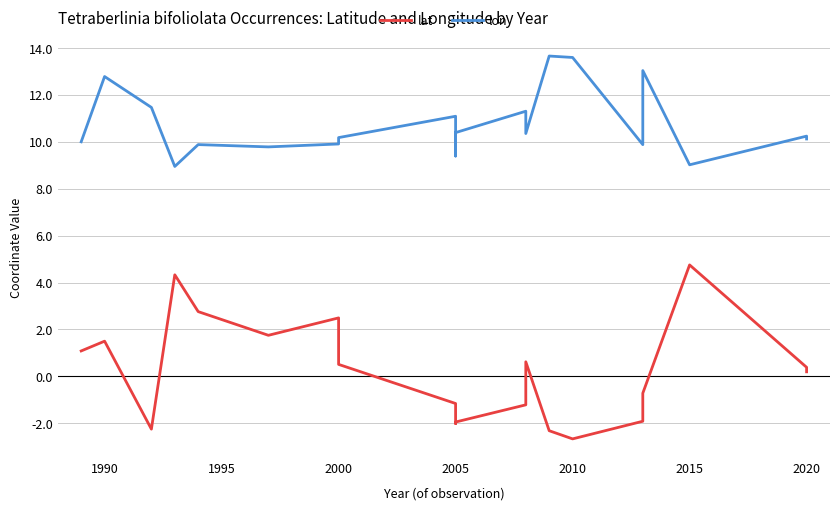

In lat, how many points are higher than both neighbors (excluding endpoints)?

5